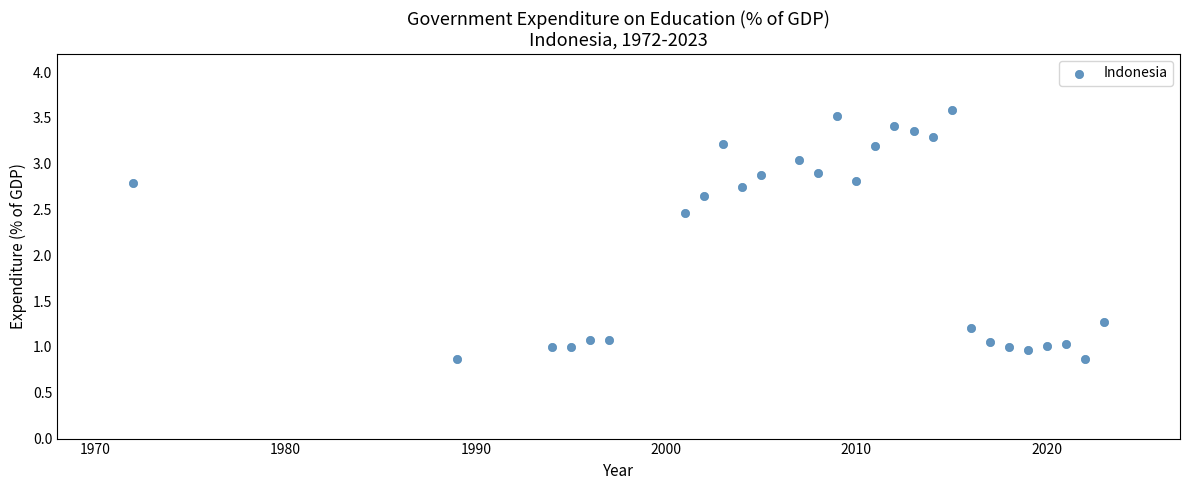

What Y value in the scatter plot is closest to 2?

2.5